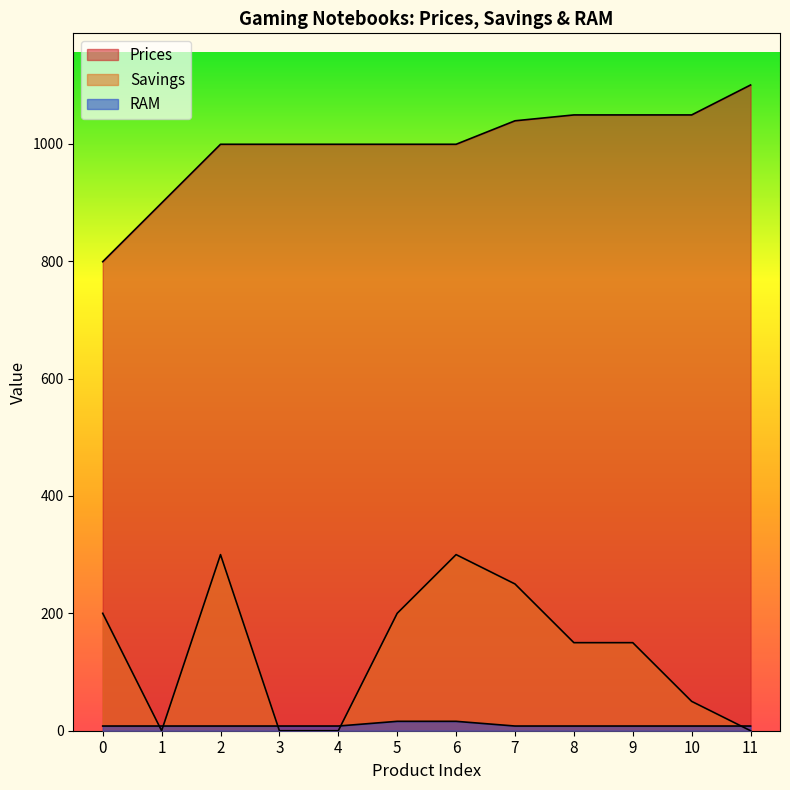

Is it true that Savings equals 267.0 at 0?

False